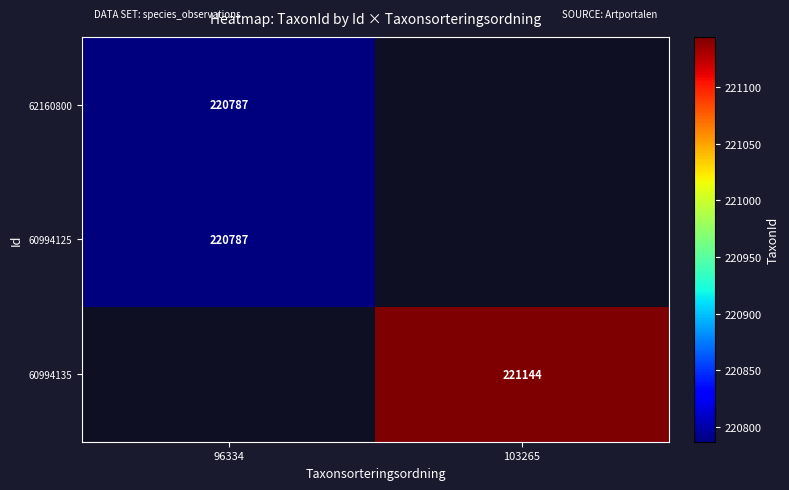

Is it true that 62160800 equals 220787 at 96334?

True